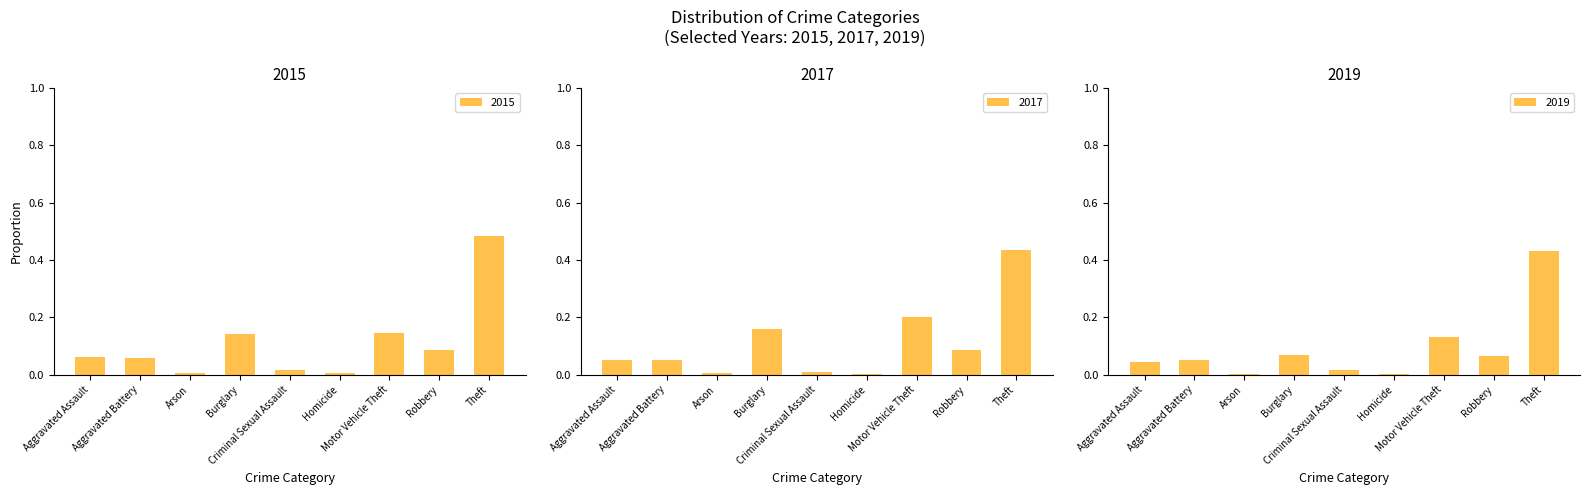

What is the difference between the second highest and second lowest values in the 2015 series?

0.1